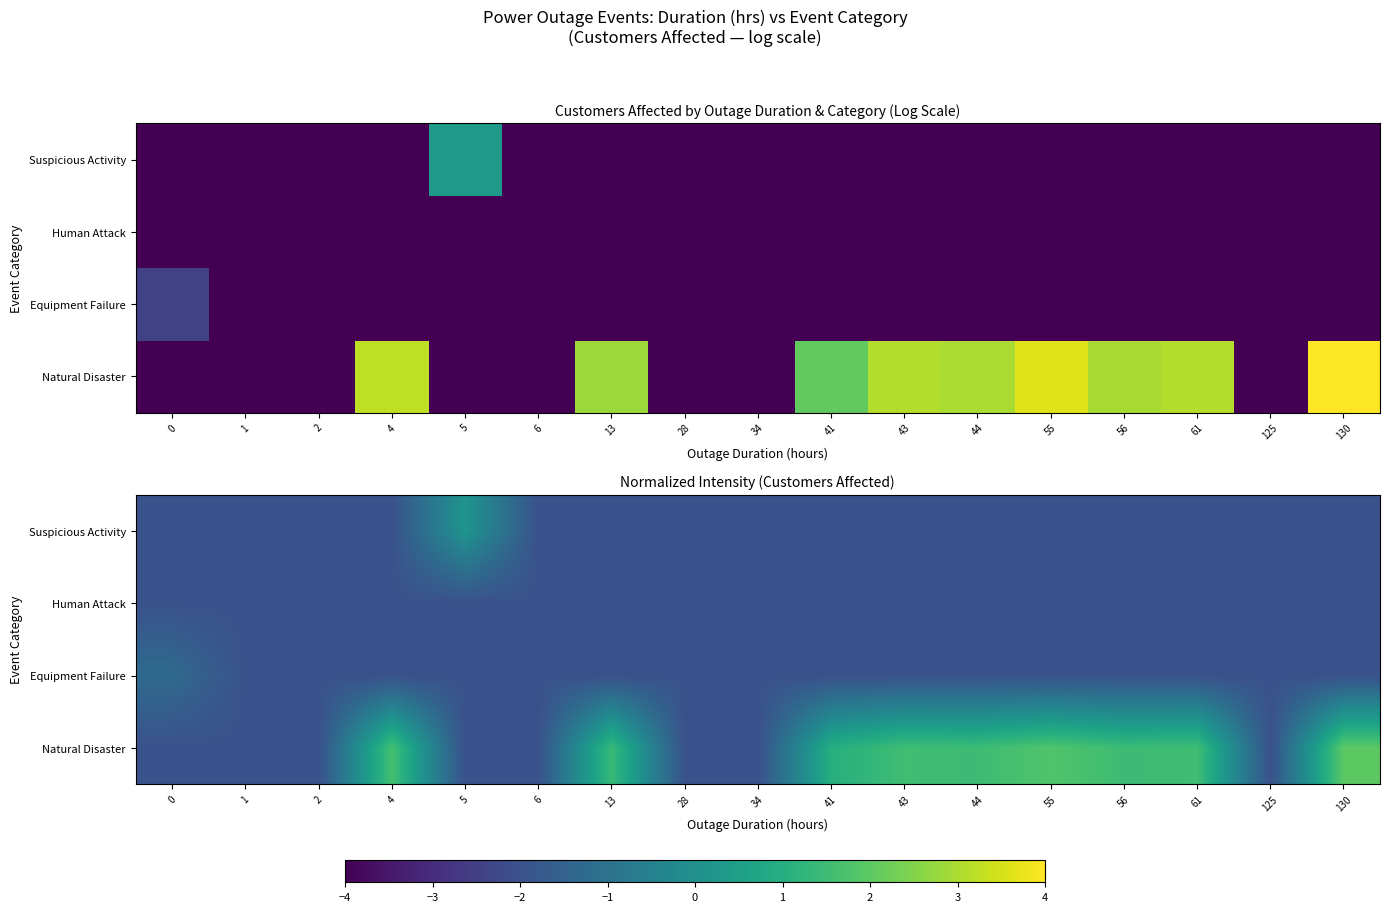

How many distinct data groups are displayed?

4